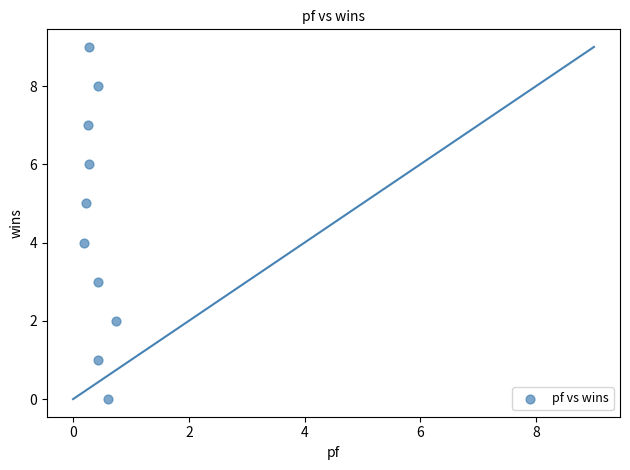

Count the number of points in this scatter plot.

10